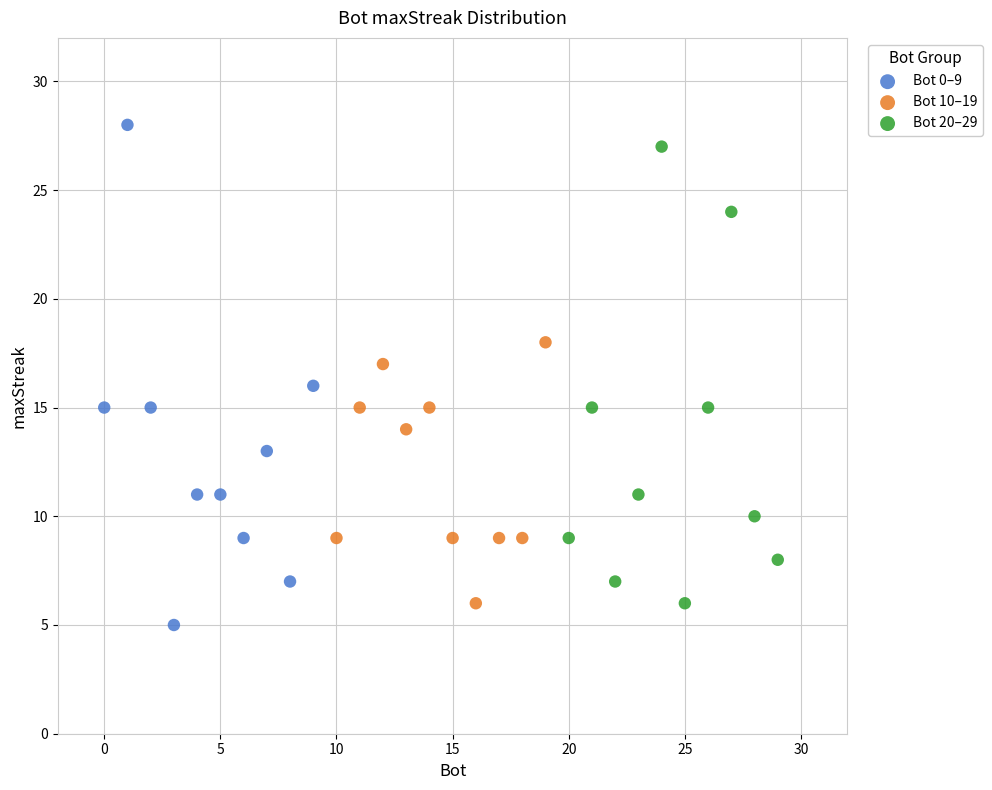

What are all the series names shown in the legend?

Bot 0–9, Bot 10–19, Bot 20–29